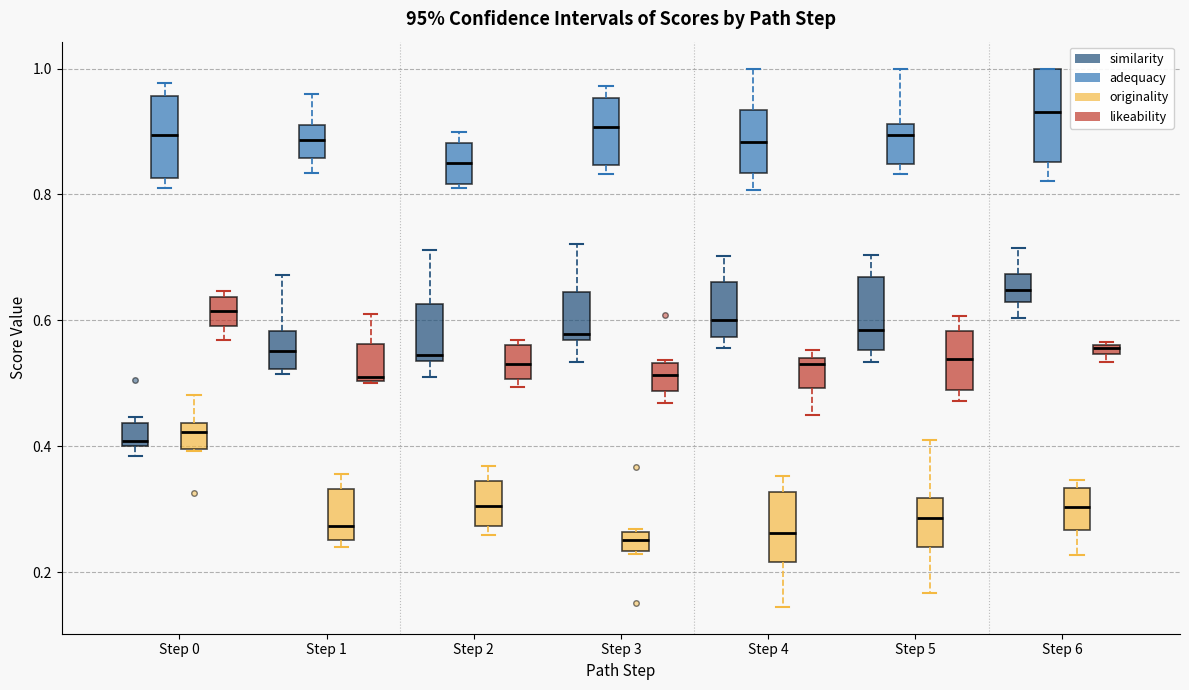

Which box's median line is the highest?

Step 6 (adequacy)